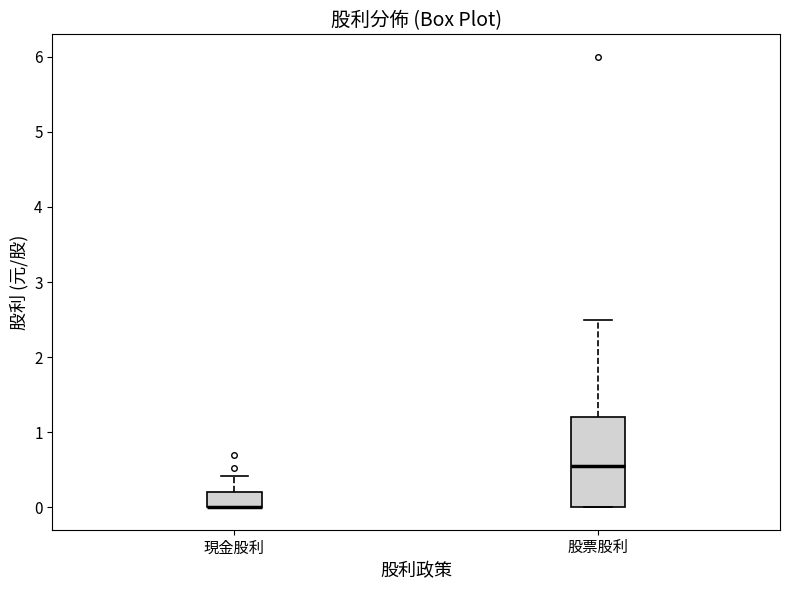

Where is the upper edge of the box for 股票股利 on the y-axis? The values are not printed on the chart, so give them approximately, as read against the axis.

1.2